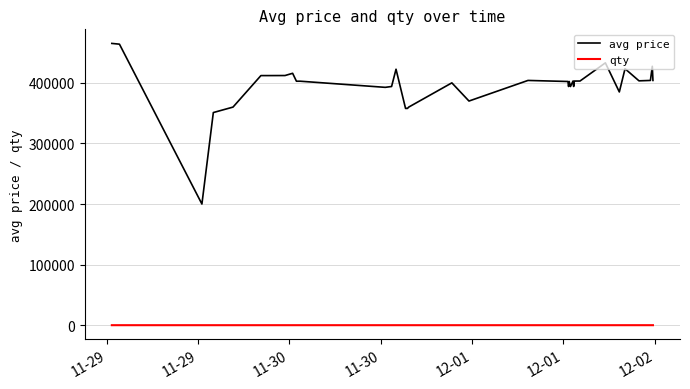

What is the greatest value displayed?

465106